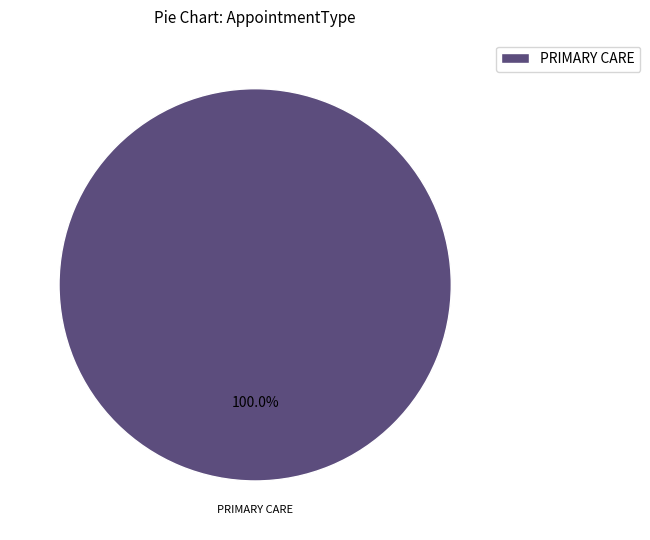

How many slices are in this pie chart?

1